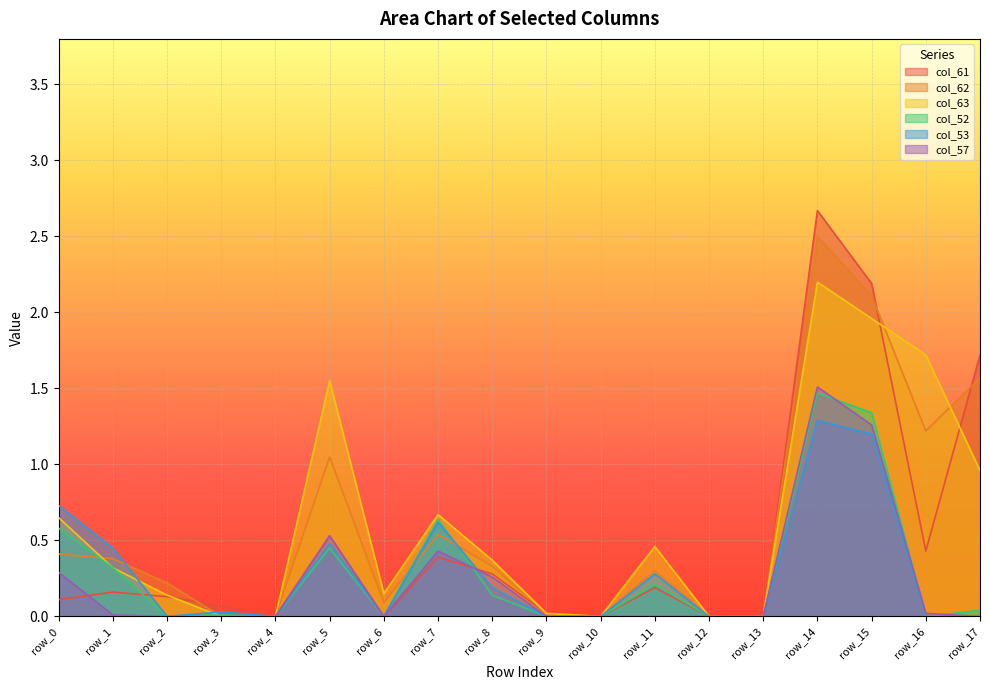

Reading left to right, what are all the values shown in this chart?

col_61: row_0=0.1	row_1=0.2	row_2=0.1	row_3=0.1	row_4=0.0	row_5=0.5	row_6=0.0	row_7=0.4	row_8=0.3	row_9=0.0	row_10=0.0	row_11=0.2	row_12=0.0	row_13=0.0	row_14=2.7	row_15=2.2	row_16=0.4	row_17=1.7
col_62: row_0=0.4	row_1=0.4	row_2=0.2	row_3=0.0	row_4=0.0	row_5=1.1	row_6=0.1	row_7=0.5	row_8=0.3	row_9=0.0	row_10=0.0	row_11=0.3	row_12=0.0	row_13=0.0	row_14=2.5	row_15=2.1	row_16=1.2	row_17=1.6
col_63: row_0=0.7	row_1=0.3	row_2=0.1	row_3=0.0	row_4=0.0	row_5=1.6	row_6=0.1	row_7=0.7	row_8=0.4	row_9=0.0	row_10=0.0	row_11=0.5	row_12=0.0	row_13=0.0	row_14=2.2	row_15=2.0	row_16=1.7	row_17=1.0
col_52: row_0=0.6	row_1=0.3	row_2=0.0	row_3=0.0	row_4=0.0	row_5=0.5	row_6=0.0	row_7=0.6	row_8=0.1	row_9=0.0	row_10=0.0	row_11=0.2	row_12=0.0	row_13=0.0	row_14=1.5	row_15=1.3	row_16=0.0	row_17=0.0
col_53: row_0=0.7	row_1=0.5	row_2=0.0	row_3=0.0	row_4=0.0	row_5=0.5	row_6=0.0	row_7=0.6	row_8=0.2	row_9=0.0	row_10=0.0	row_11=0.3	row_12=0.0	row_13=0.0	row_14=1.3	row_15=1.2	row_16=0.0	row_17=0.0
col_57: row_0=0.3	row_1=0.0	row_2=0.0	row_3=0.0	row_4=0.0	row_5=0.5	row_6=0.0	row_7=0.4	row_8=0.3	row_9=0.0	row_10=0.0	row_11=0.0	row_12=0.0	row_13=0.0	row_14=1.5	row_15=1.3	row_16=0.0	row_17=0.0